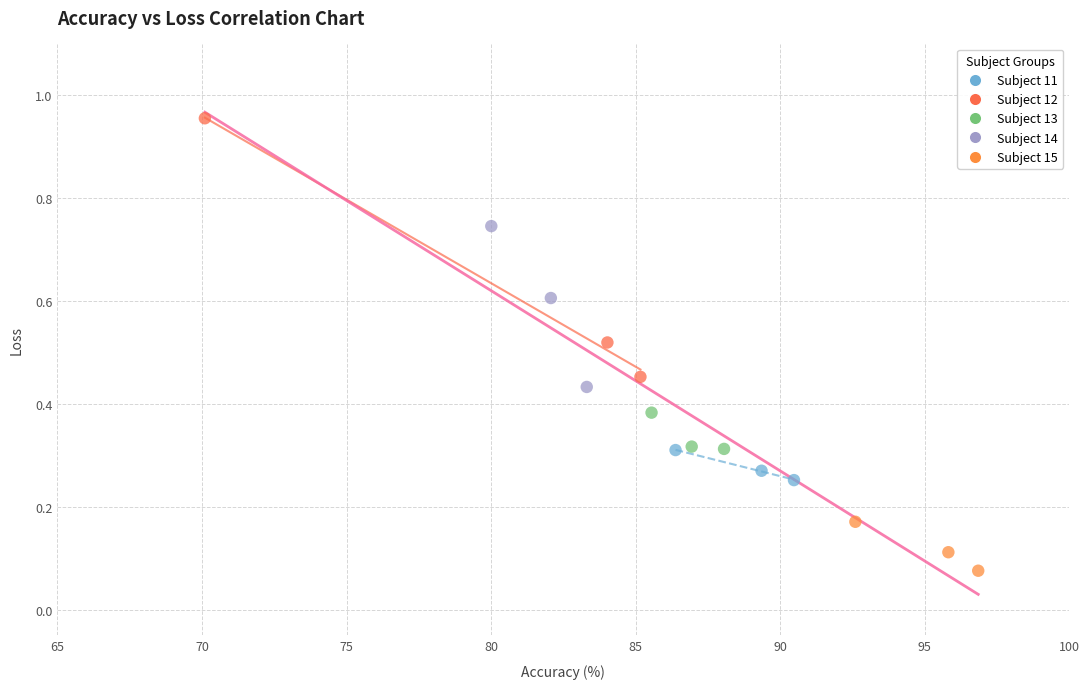

Which series contains the highest Y value?

Subject 12